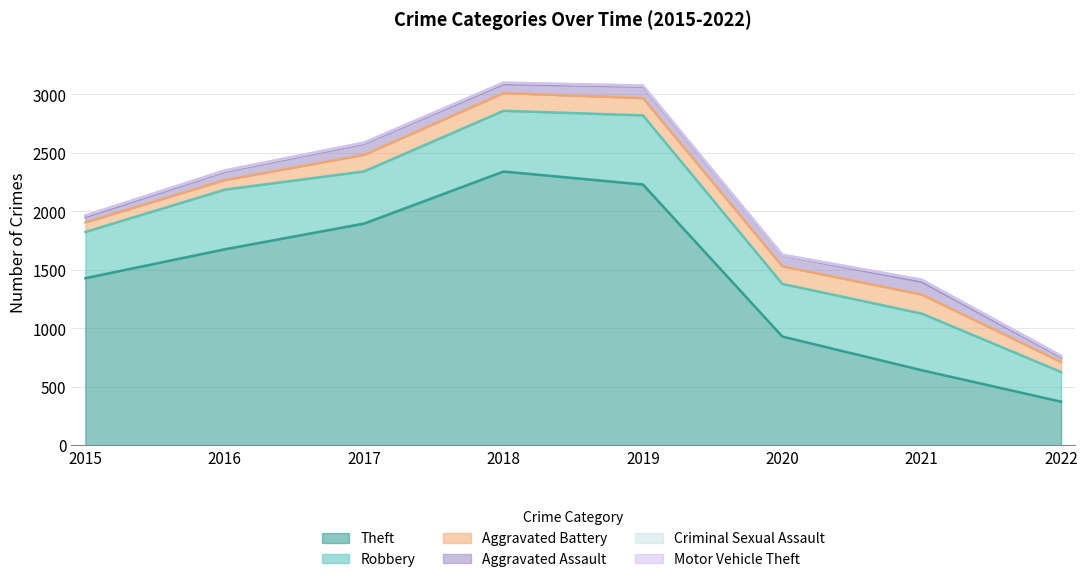

Reading right to left, transcribe all the data shown in this chart.

Theft: 373	642	930	2230	2341	1896	1676	1429
Robbery: 253	484	450	591	519	446	510	395
Aggravated Battery: 86	163	150	148	152	142	82	82
Aggravated Assault: 42	110	94	98	77	95	71	46
Criminal Sexual Assault: 10	15	3	8	11	8	8	12
Motor Vehicle Theft: 2	2	3	1	1	2	4	1